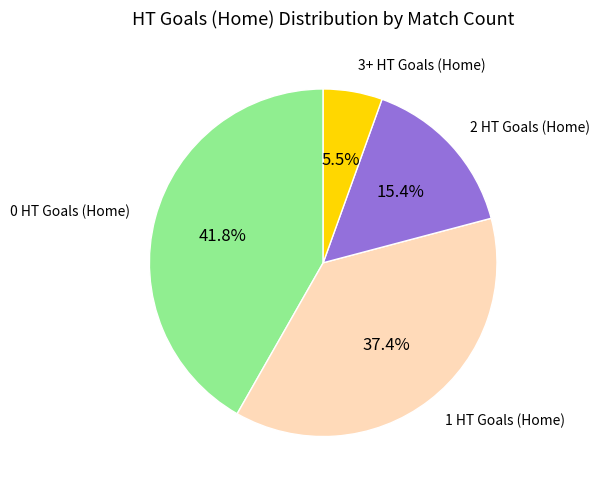

Is it true that 3+ HT Goals (Home) is 14% of the pie?

False